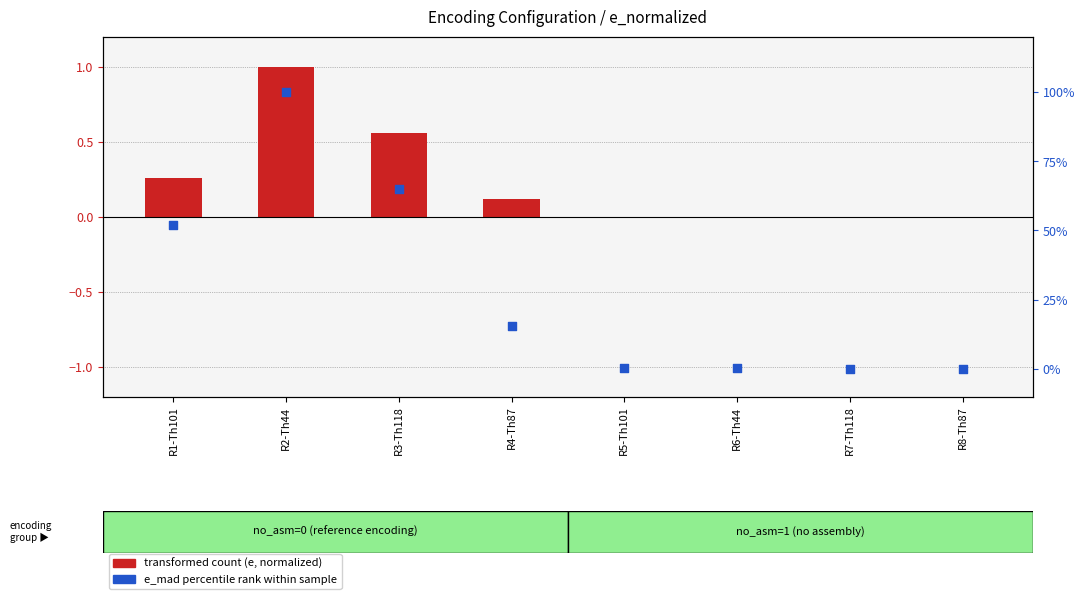

At how many categories does at least one series exceed 88?

1